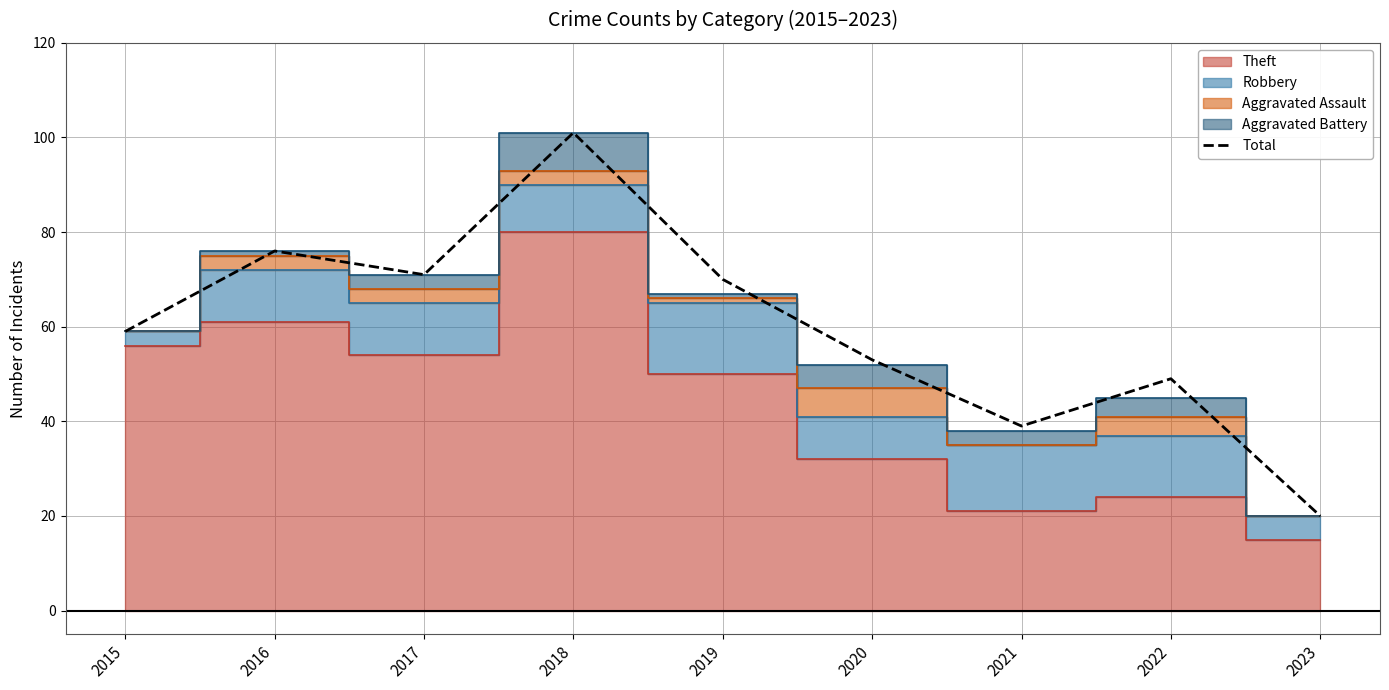

Reading left to right, transcribe all the data shown in this chart.

2015=59	2016=76	2017=71	2018=101	2019=70	2020=53	2021=39	2022=49	2023=20